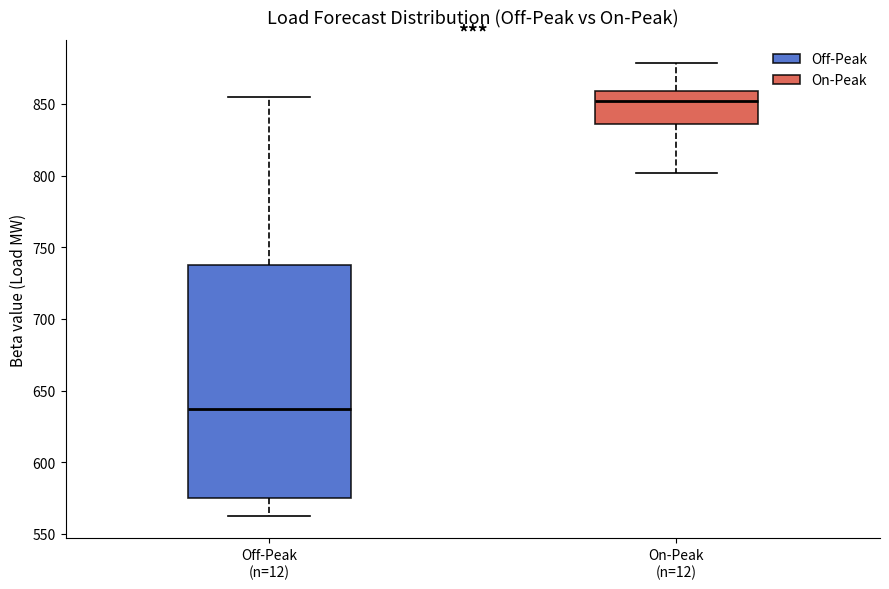

Which box's median line is the lowest?

Off-Peak (n=12)